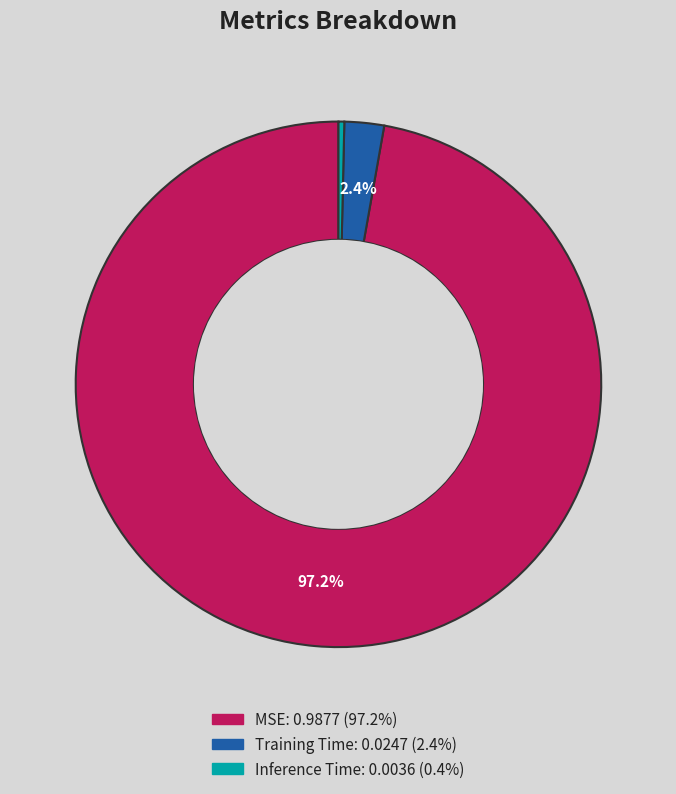

To the nearest percent, what is the combined percentage of Training Time and MSE?

100%